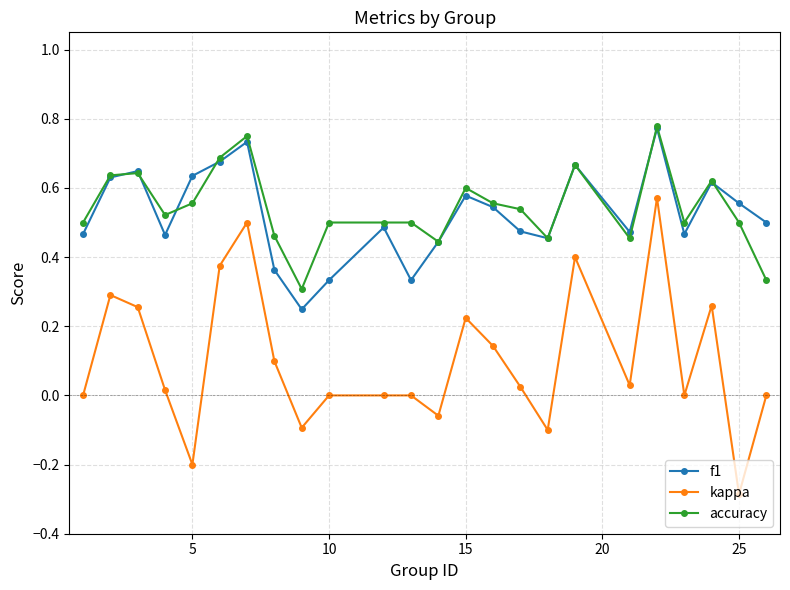

What is the lowest value of the kappa series?

-0.3